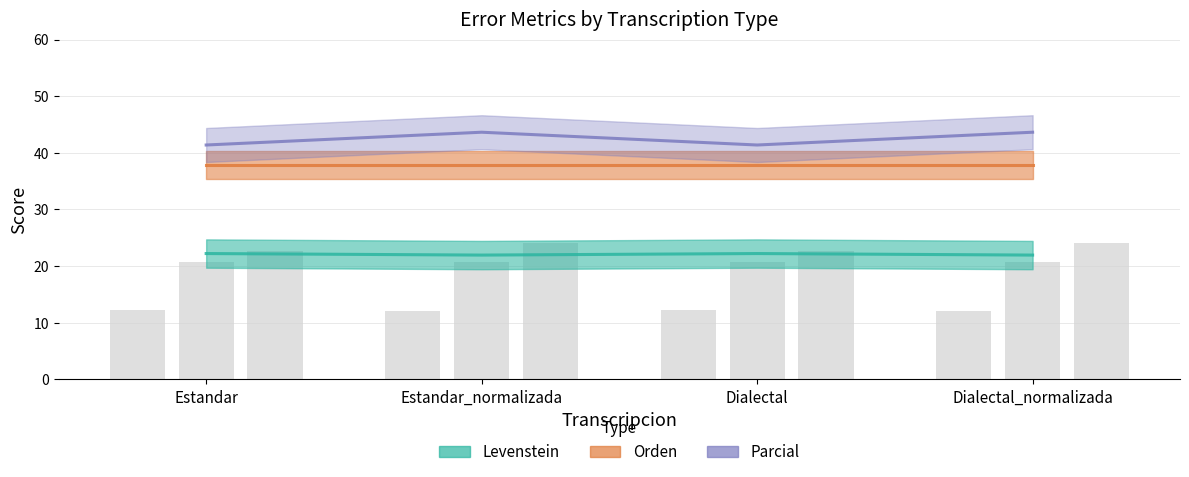

Is the value of Parcial at Dialectal_normalizada greater than the value of Levenstein at Dialectal_normalizada?

Yes